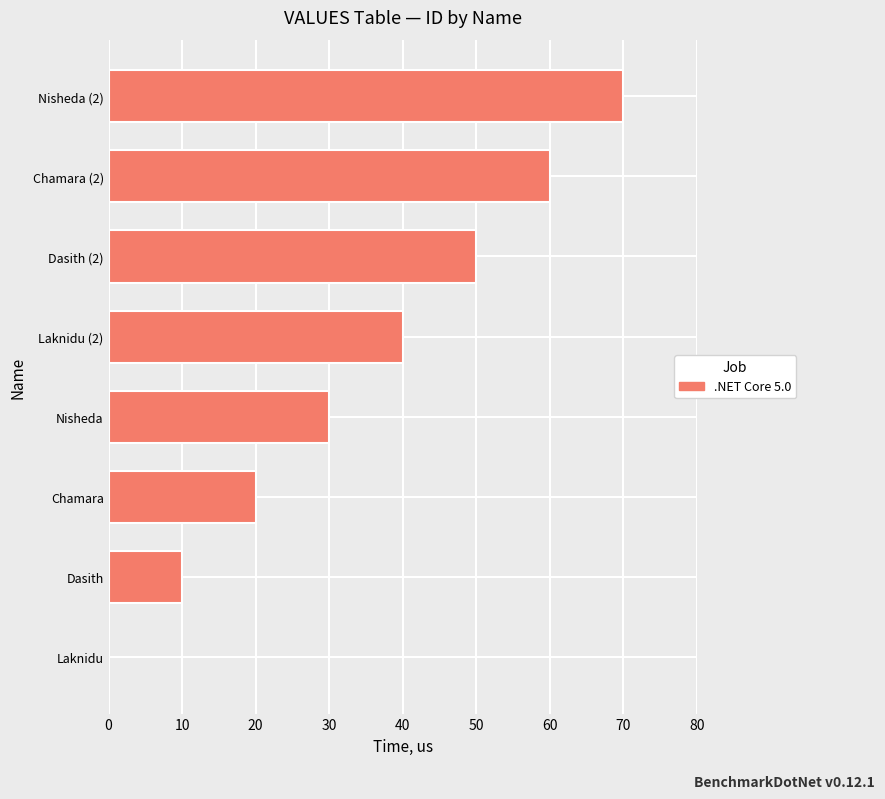

What is the average value?

35